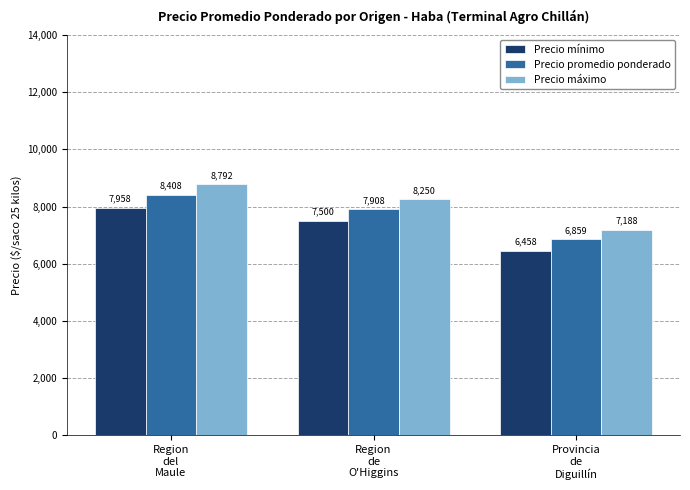

What is the value of the Precio mínimo bar at the 3rd from the left?

6458